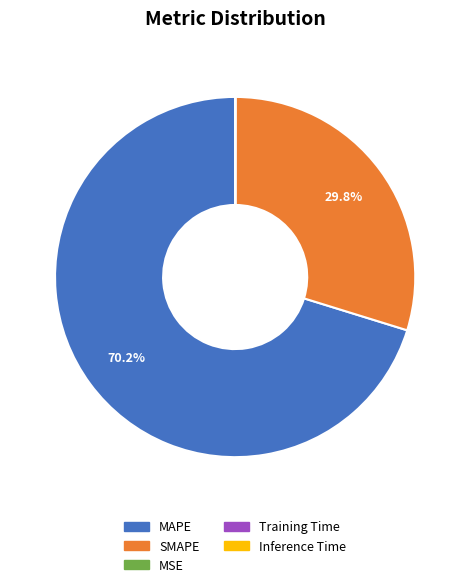

Is there any slice that represents more than half of the pie?

Yes